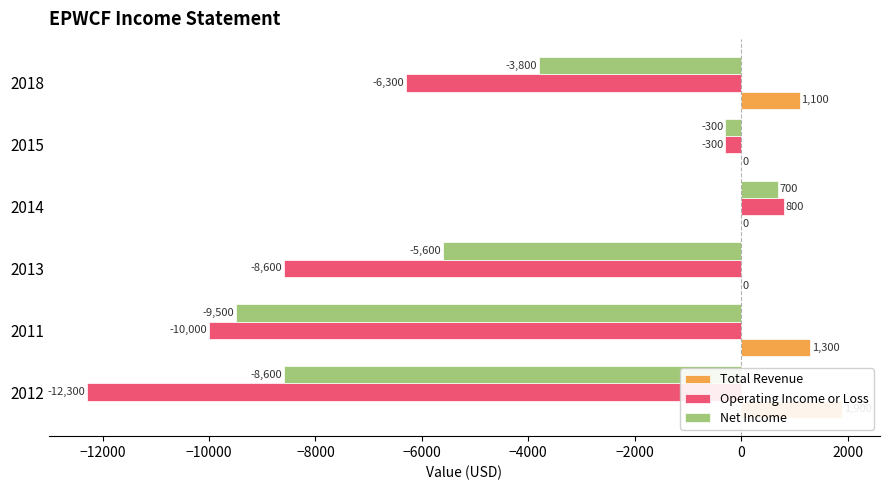

Are the bars horizontal?

Yes